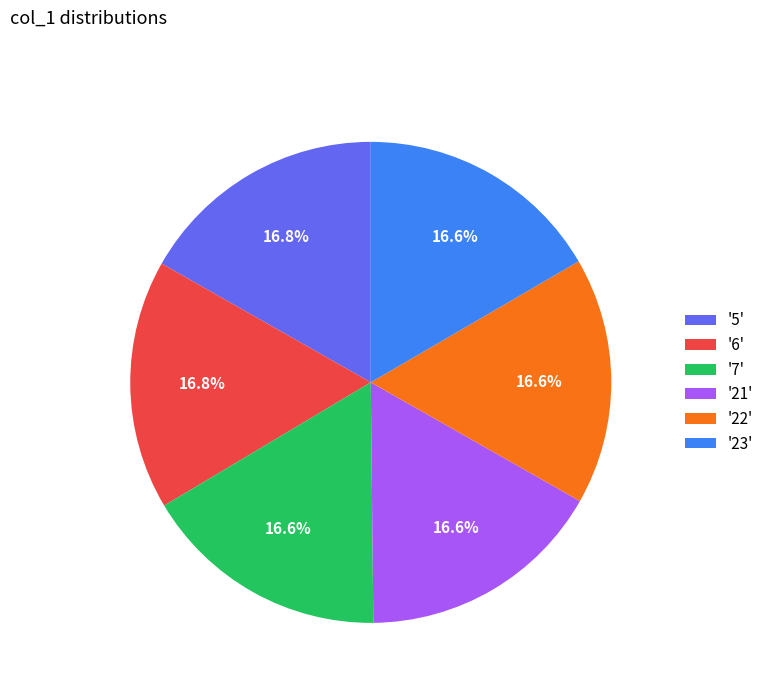

Does '6' account for over 50% of the chart?

No